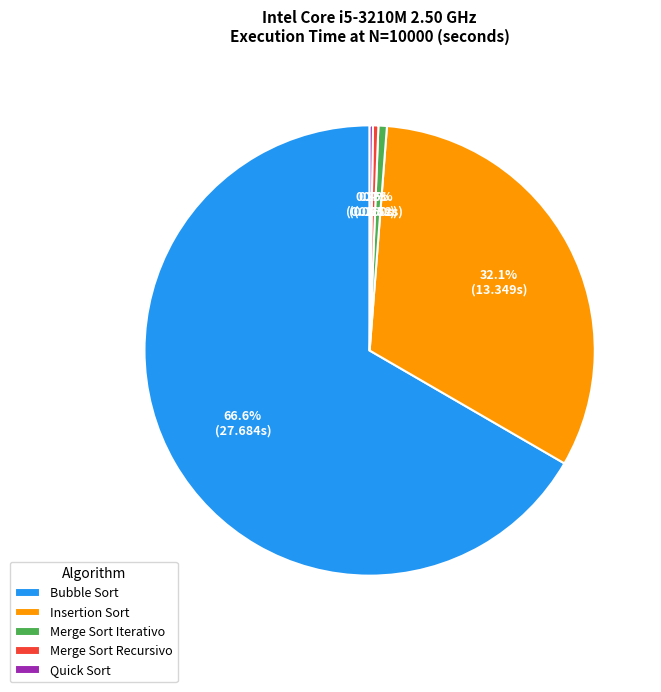

The Bubble Sort slice represents 75% of the pie. True or false?

False